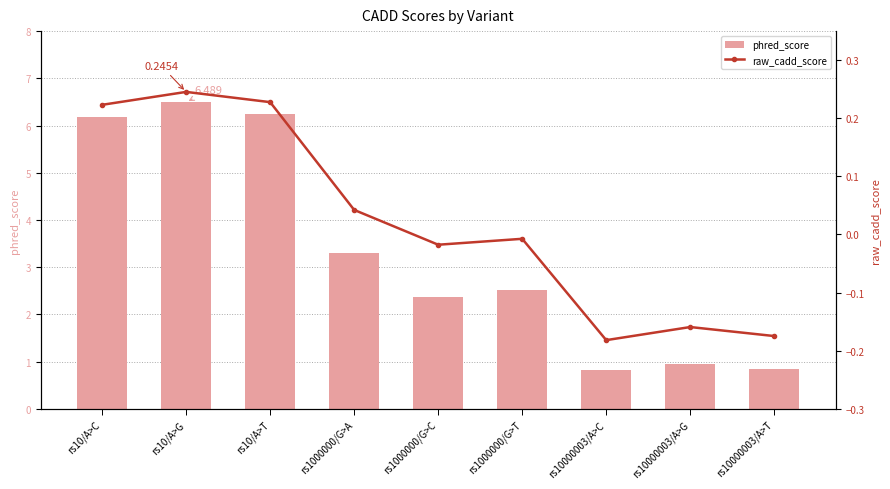

At how many categories does at least one series exceed 5?

3